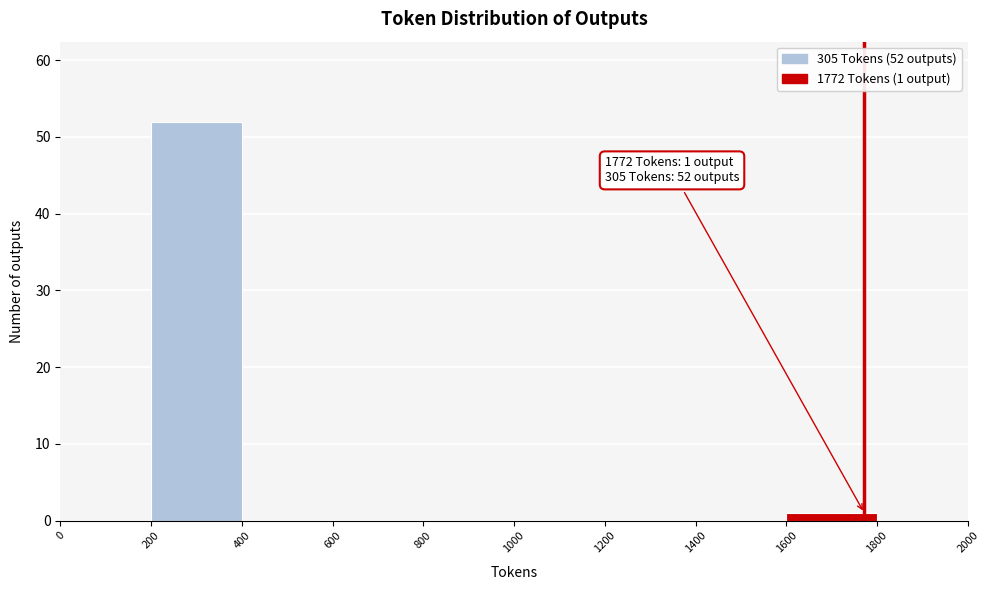

Over which range of the x-axis is the bar tallest?

200 to 400